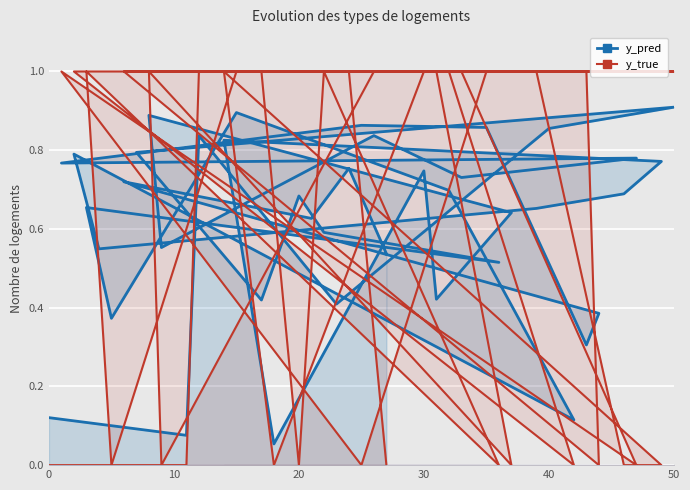

Reading left to right, what are all the values shown in this chart?

y_pred: 0.1	0.1	0.8	0.4	0.9	0.9	0.8	0.4	0.7	0.6	0.5	0.7	0.4	0.9	0.7	0.1	0.8	0.5	0.7	0.7	0.8	0.8	0.1	0.7	0.4	0.6	0.9	0.6	0.8	0.7	0.8	0.8	0.9	0.9	0.3	0.4	0.7	0.6	0.8	0.5
y_true: 0.0	0.0	1.0	1.0	1.0	1.0	1.0	1.0	0.0	1.0	0.0	1.0	0.0	1.0	1.0	0.0	1.0	1.0	1.0	0.0	0.0	1.0	0.0	1.0	1.0	0.0	1.0	0.0	1.0	1.0	0.0	1.0	0.0	1.0	1.0	0.0	1.0	1.0	1.0	0.0